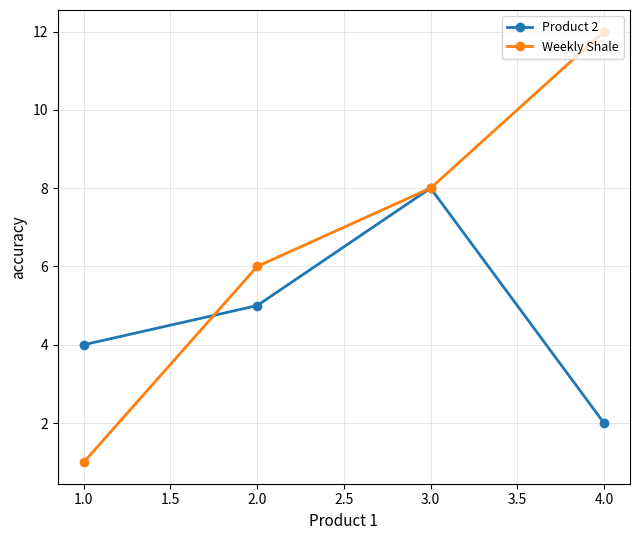

Rank the categories by Product 2 value from highest to lowest.

3.0, 2.0, 1.0, 4.0